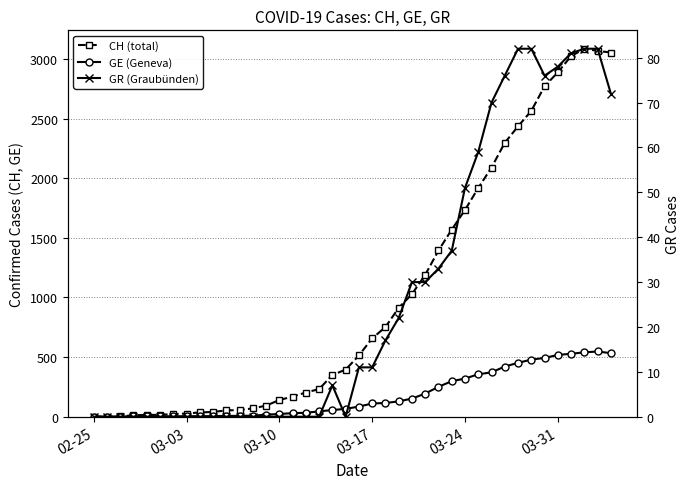

What is the sum of all CH (total) values?

40880